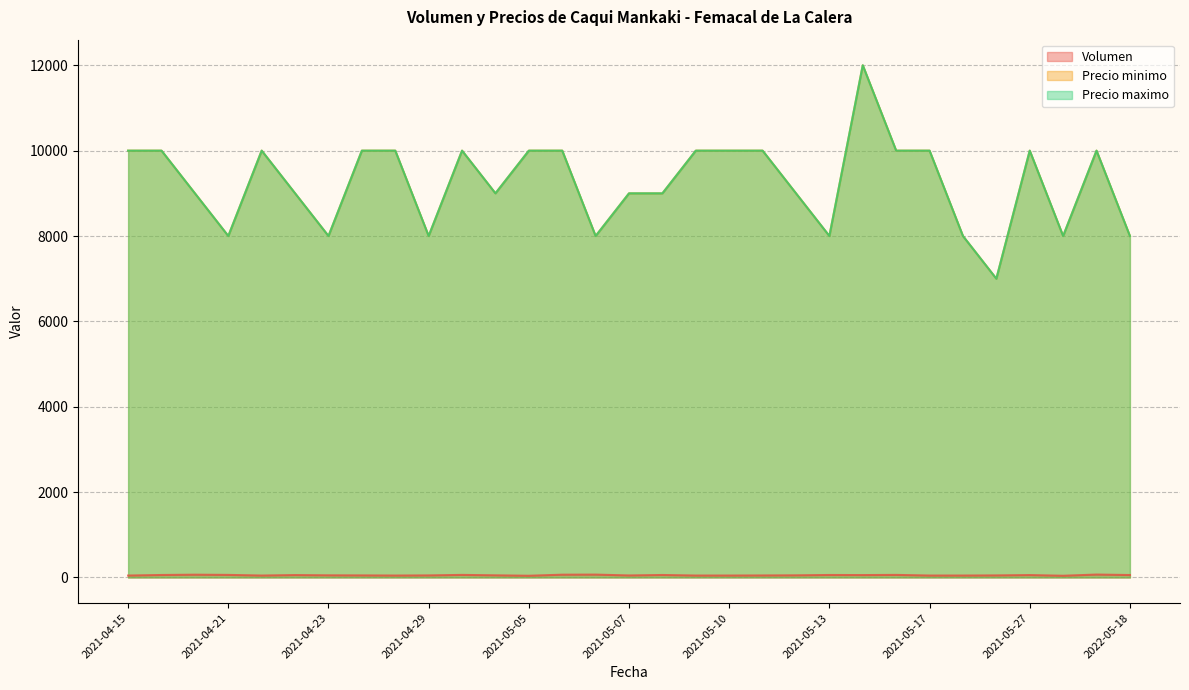

Reading right to left, what are all the values shown in this chart?

Volumen: 57	68	40	56	48	45	45	60	56	58	50	47	45	45	58	47	67	65	40	50	60	48	45	48	50	56	45	60	65	58	45
Precio minimo: 8000	10000	8000	10000	7000	8000	10000	10000	12000	8000	9000	10000	10000	10000	9000	9000	8000	10000	10000	9000	10000	8000	10000	10000	8000	9000	10000	8000	9000	10000	10000
Precio maximo: 8000	10000	8000	10000	7000	8000	10000	10000	12000	8000	9000	10000	10000	10000	9000	9000	8000	10000	10000	9000	10000	8000	10000	10000	8000	9000	10000	8000	9000	10000	10000